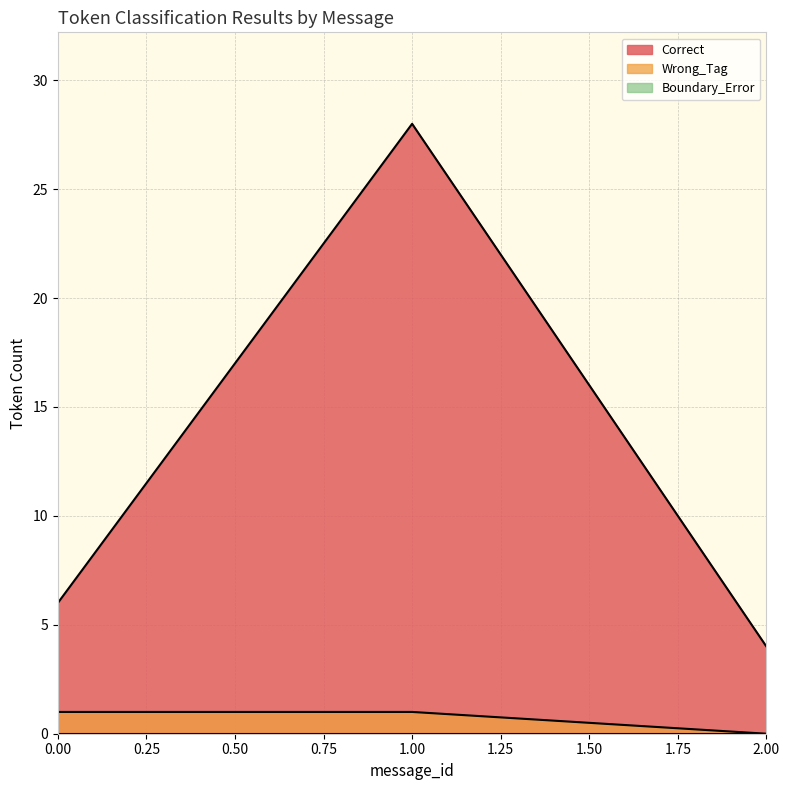

Does the chart have visible grid lines?

Yes